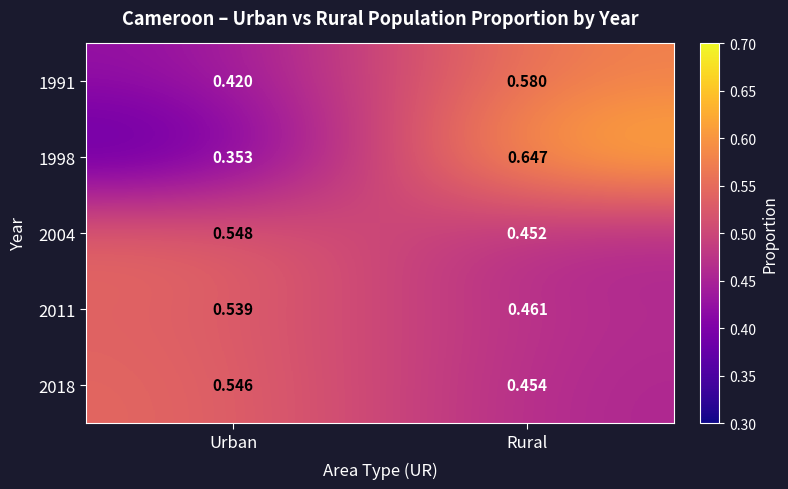

At which label does 1998 reach its minimum?

Urban